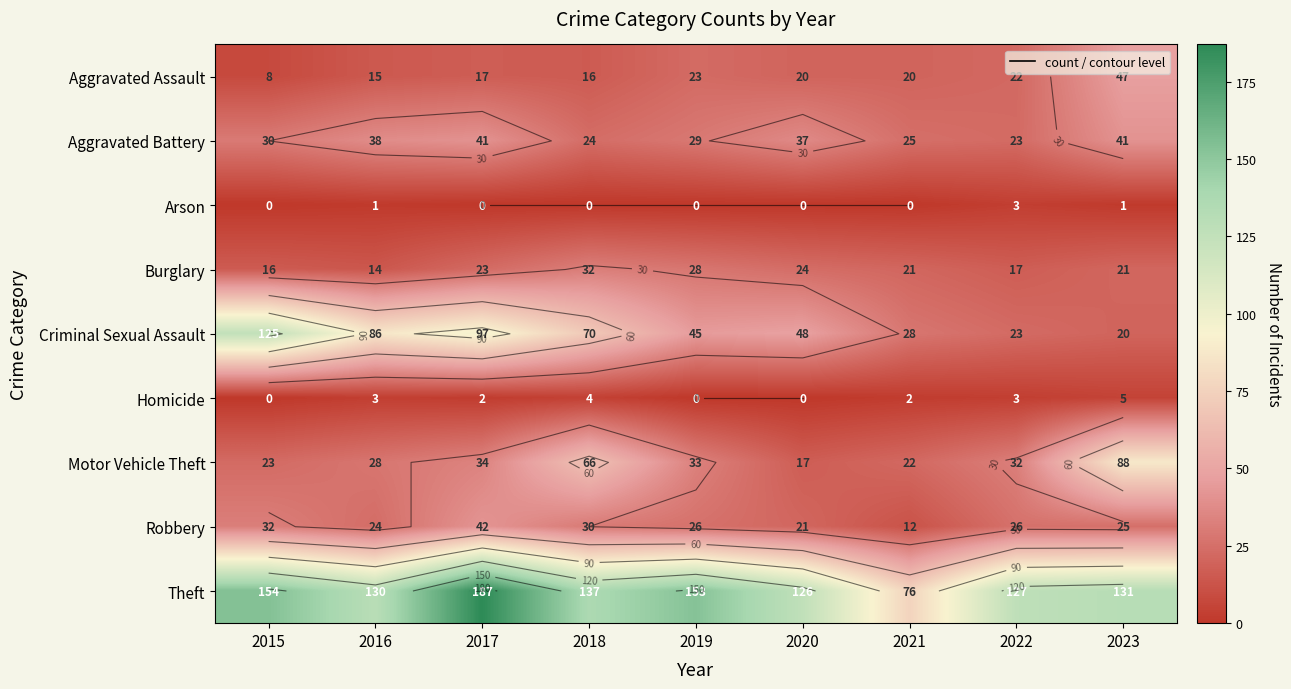

How many values in the Aggravated Assault series are below 20?

4